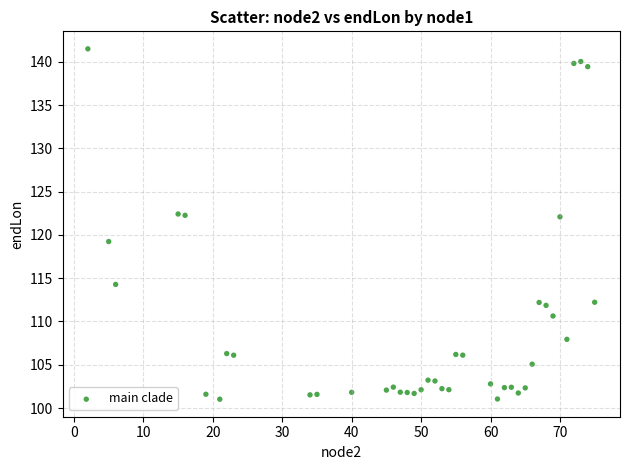

What is the range of Y values (max minus min)?

40.5